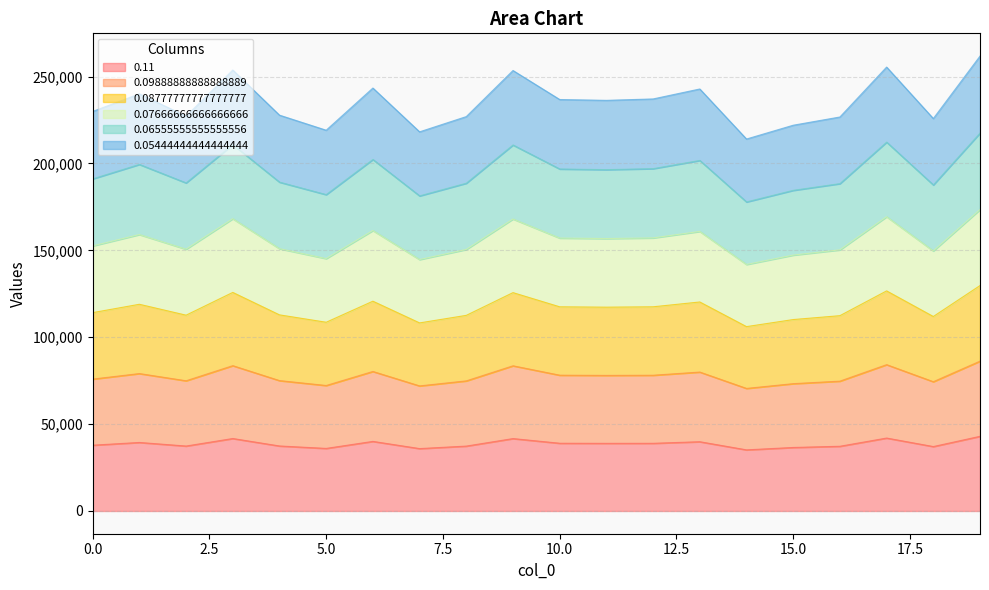

What is the minimum value for 0.11?

35175.5